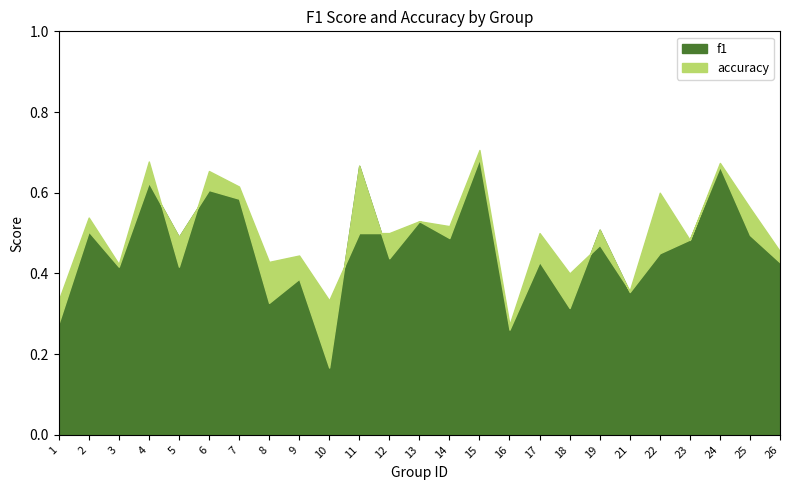

What is the difference between the highest and lowest values at 4?

0.1